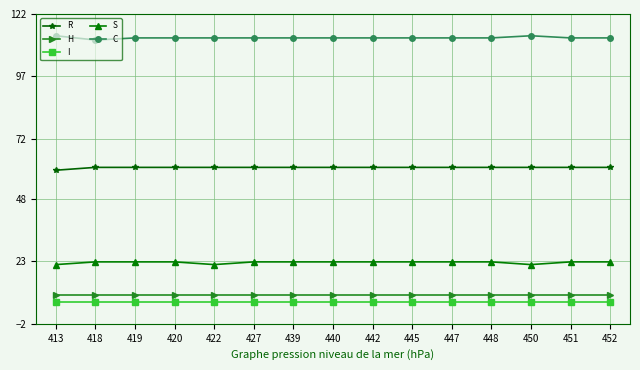

What is the value of the H point at the 13th from the left?

9.5